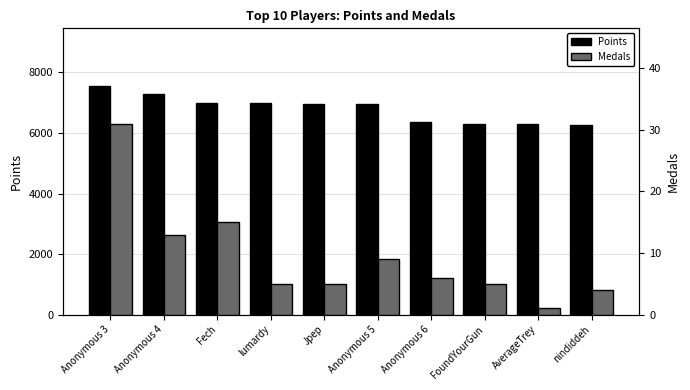

The value of Medals at Anonymous 3 is 9. True or false?

False